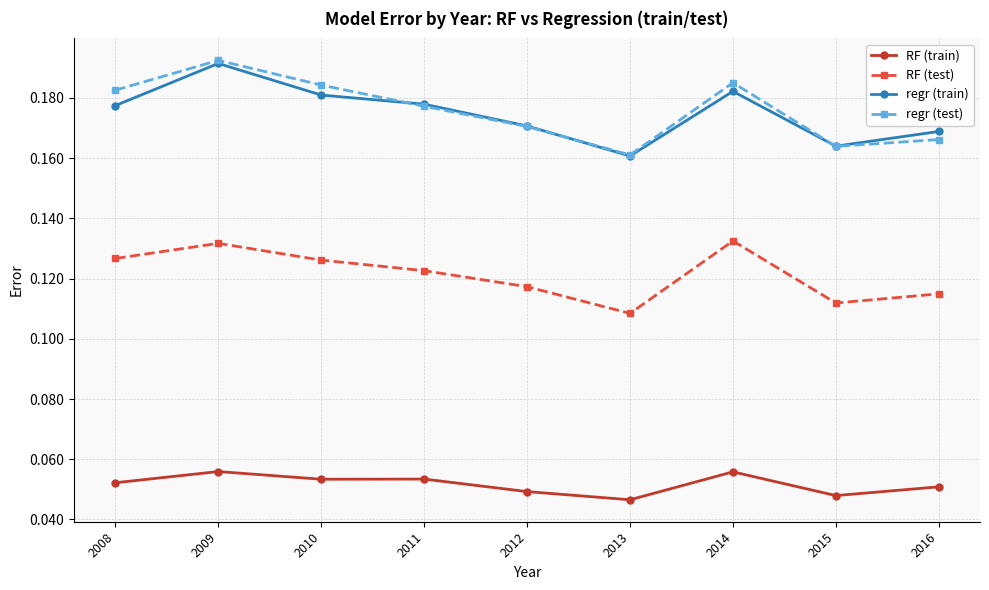

Is the value of regr (train) at 2013 greater than the value of RF (test) at 2014?

Yes